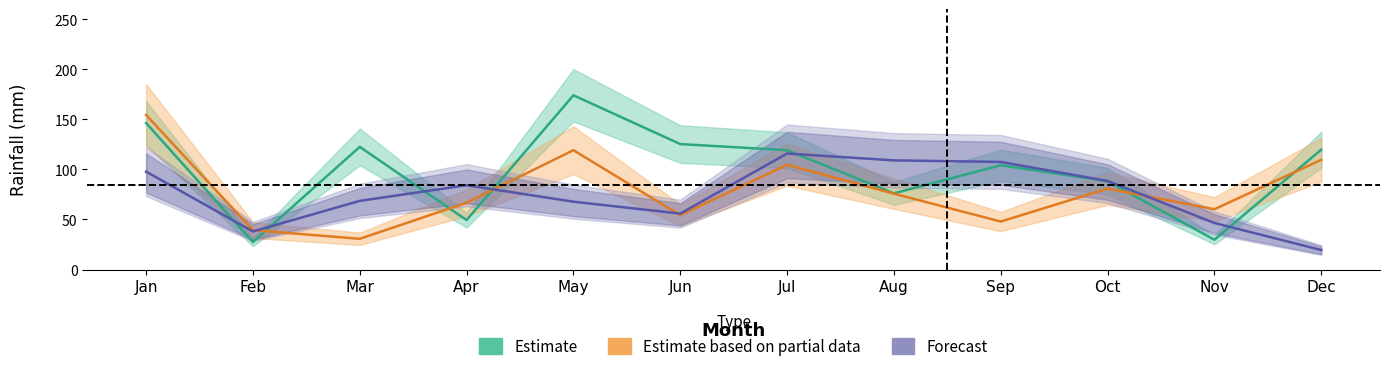

How many intersections are there between Forecast and Estimate?

6